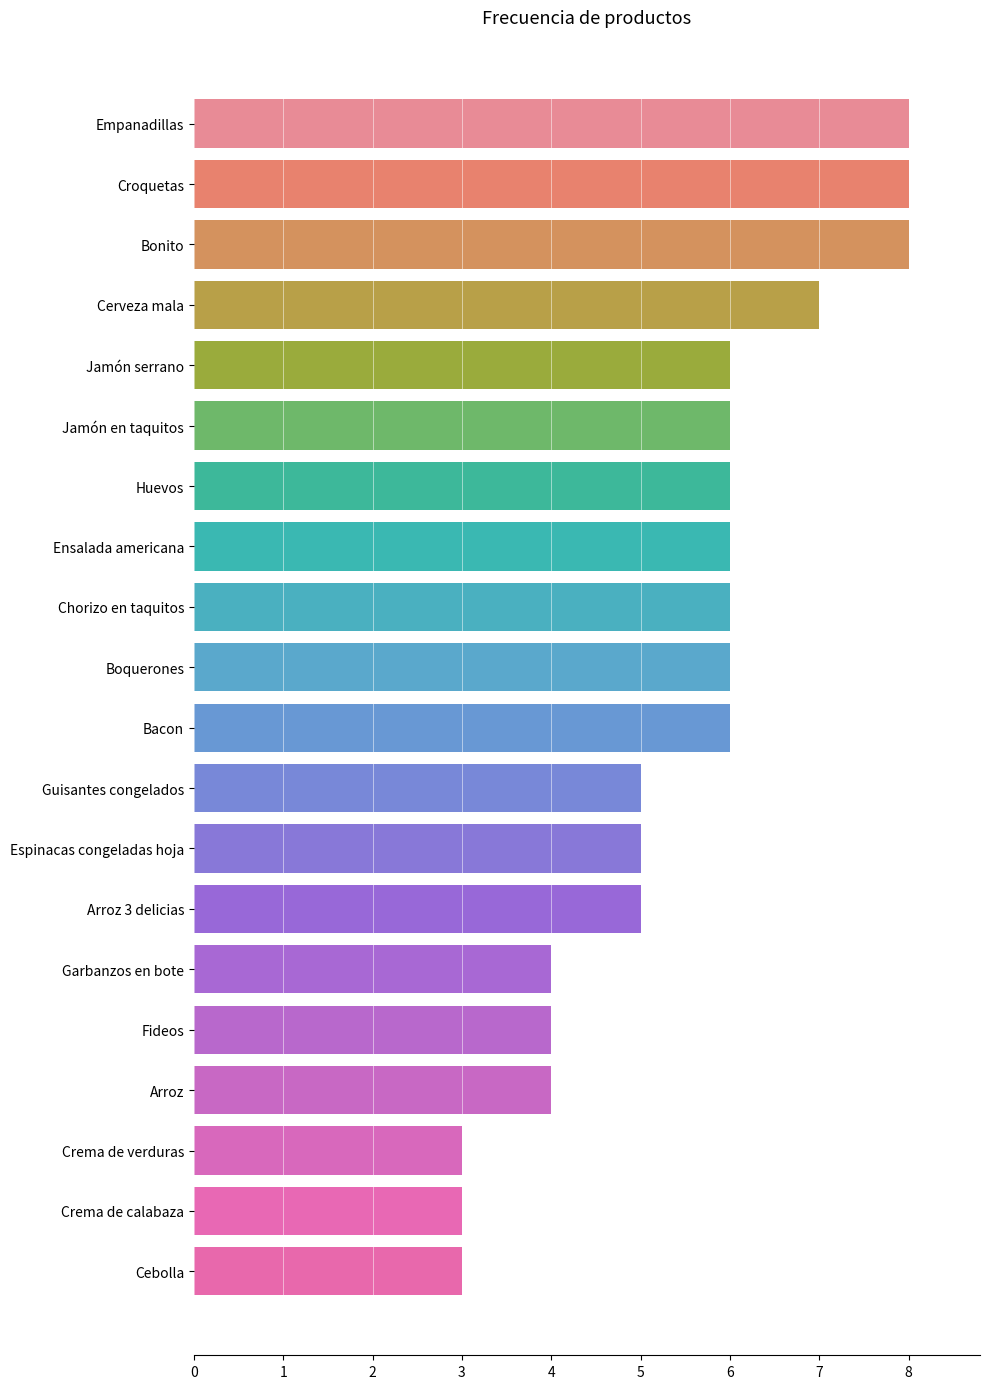

What is the change in value from Huevos to Crema de calabaza?

-3